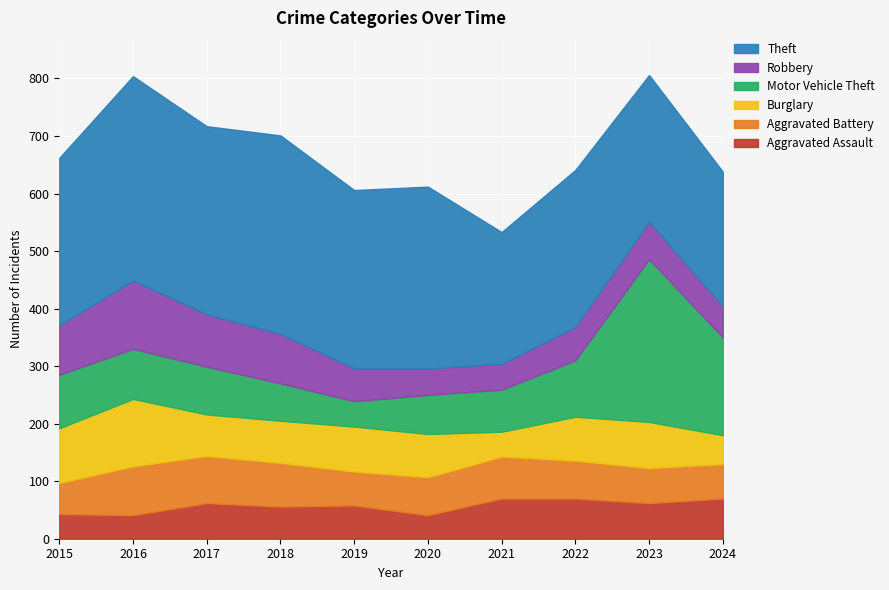

Reading right to left, transcribe all the data shown in this chart.

Aggravated Assault: 2024=70	2023=62	2022=70	2021=70	2020=41	2019=58	2018=56	2017=62	2016=41	2015=43
Aggravated Battery: 2024=60	2023=61	2022=66	2021=73	2020=66	2019=59	2018=76	2017=82	2016=85	2015=54
Burglary: 2024=50	2023=80	2022=76	2021=43	2020=75	2019=78	2018=73	2017=72	2016=117	2015=95
Motor Vehicle Theft: 2024=170	2023=283	2022=98	2021=73	2020=68	2019=44	2018=65	2017=83	2016=87	2015=93
Robbery: 2024=54	2023=65	2022=58	2021=45	2020=46	2019=57	2018=86	2017=91	2016=119	2015=86
Theft: 2024=234	2023=255	2022=273	2021=229	2020=316	2019=310	2018=345	2017=327	2016=355	2015=291